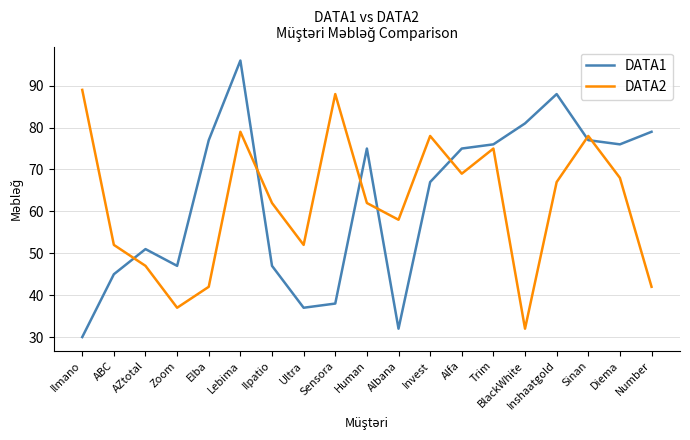

What is the sum of all DATA2 values?

1177